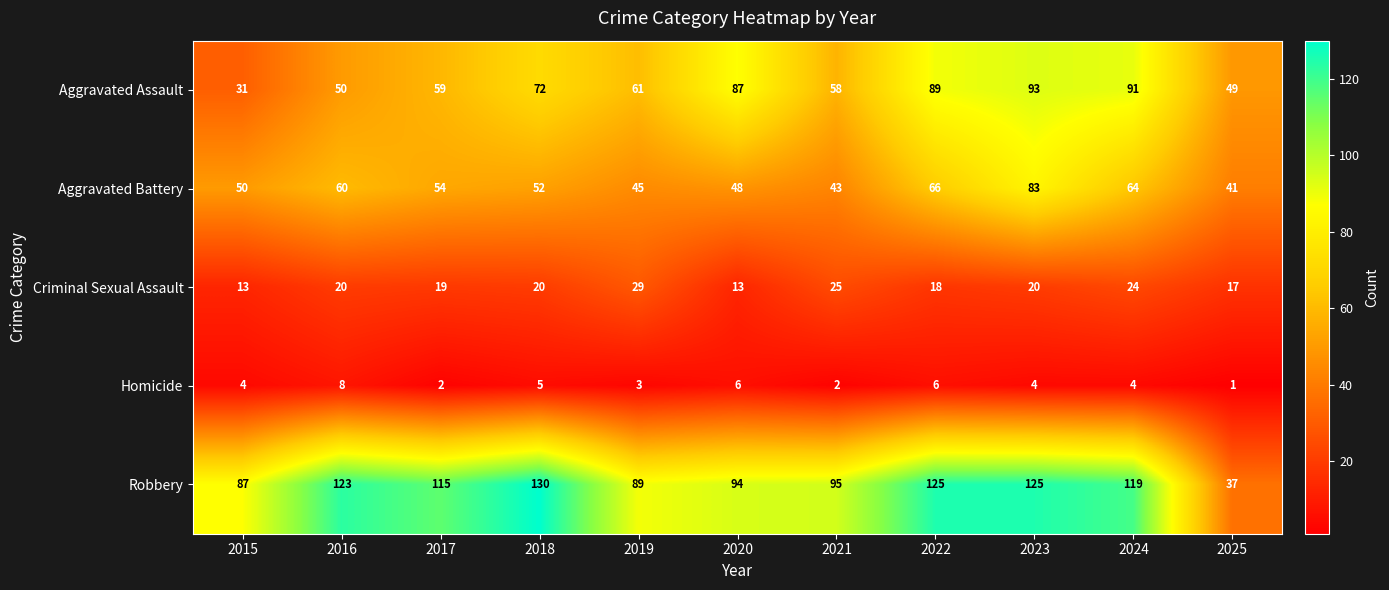

Rank the series at 2024 from highest to lowest value.

Robbery, Aggravated Assault, Aggravated Battery, Criminal Sexual Assault, Homicide